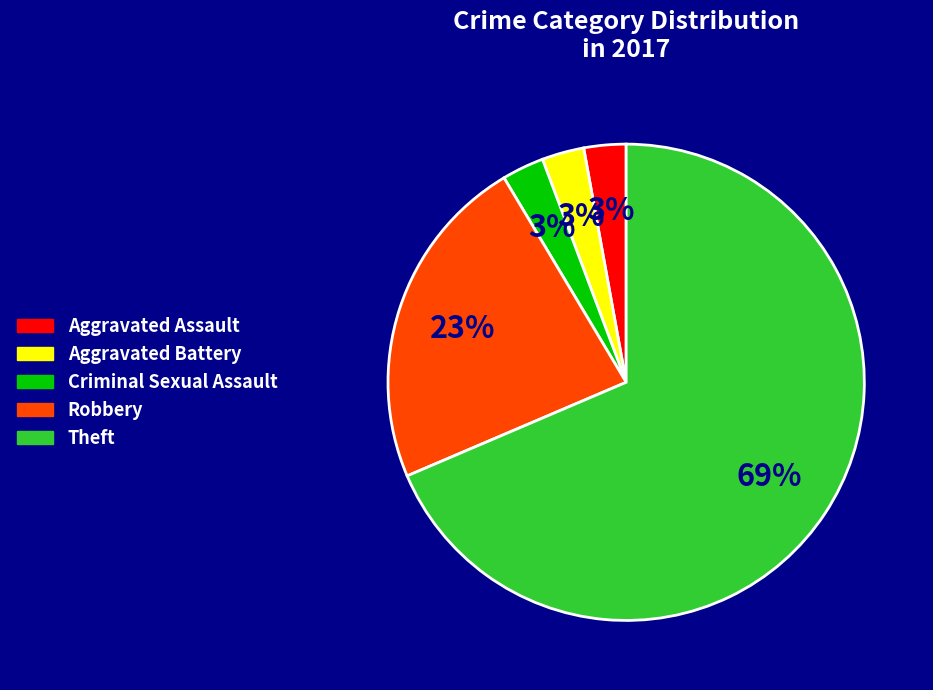

Combined, do Theft and Aggravated Battery account for over 50%?

Yes